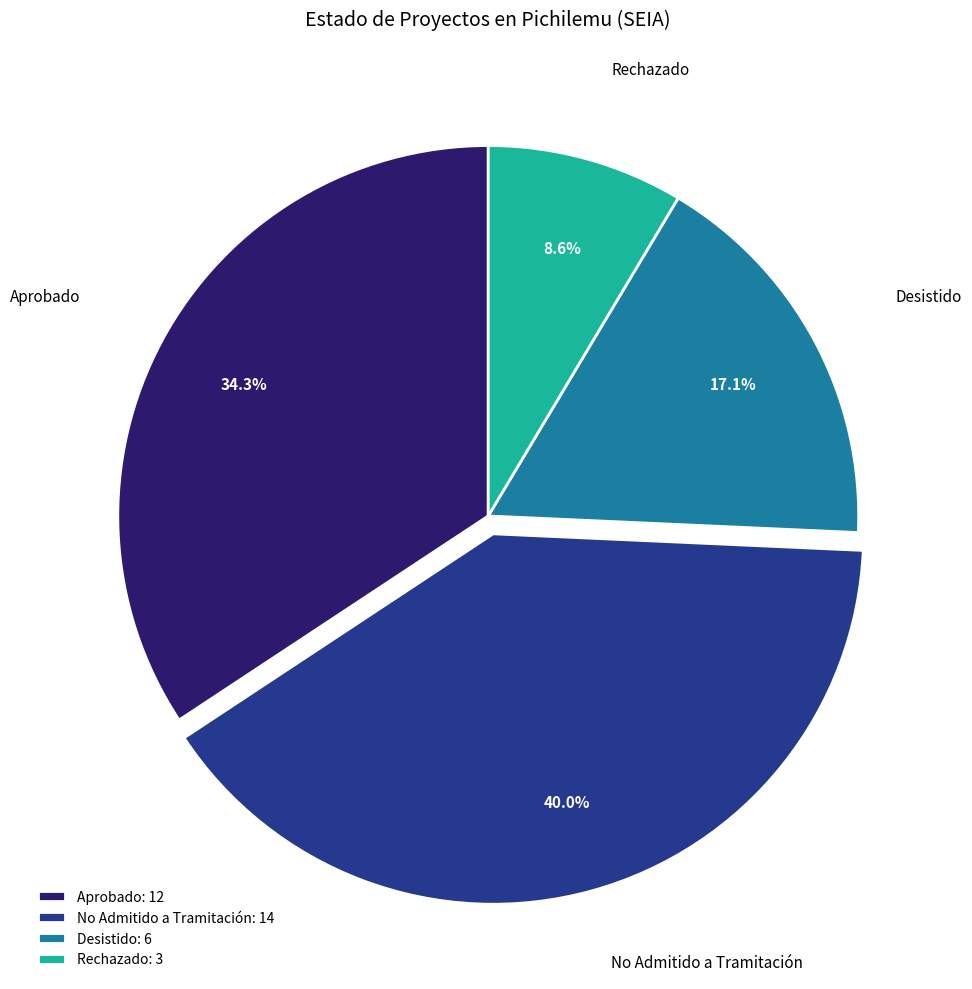

To the nearest percent, what is the difference between the Desistido and Rechazado slice percentages?

9%